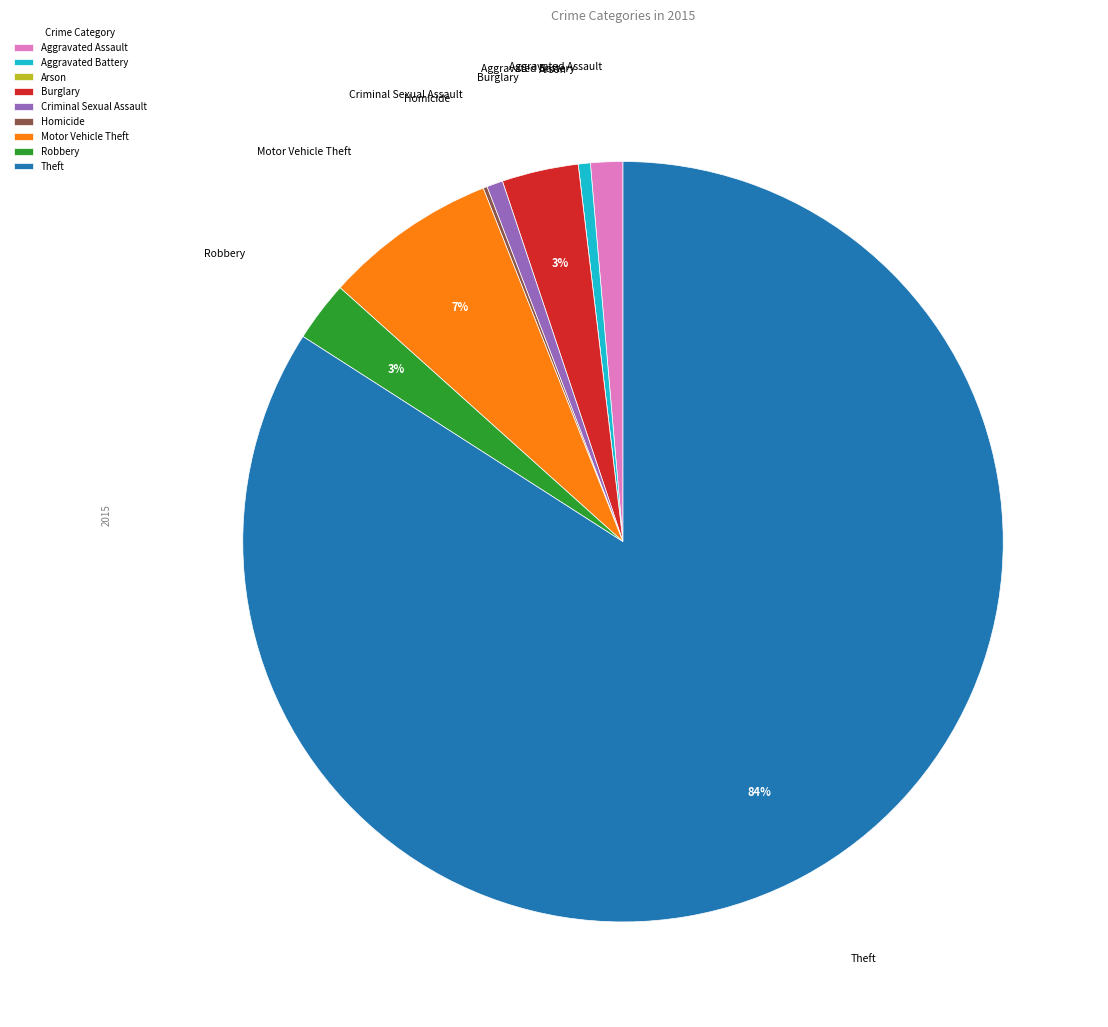

The Theft slice represents 84% of the pie. True or false?

True